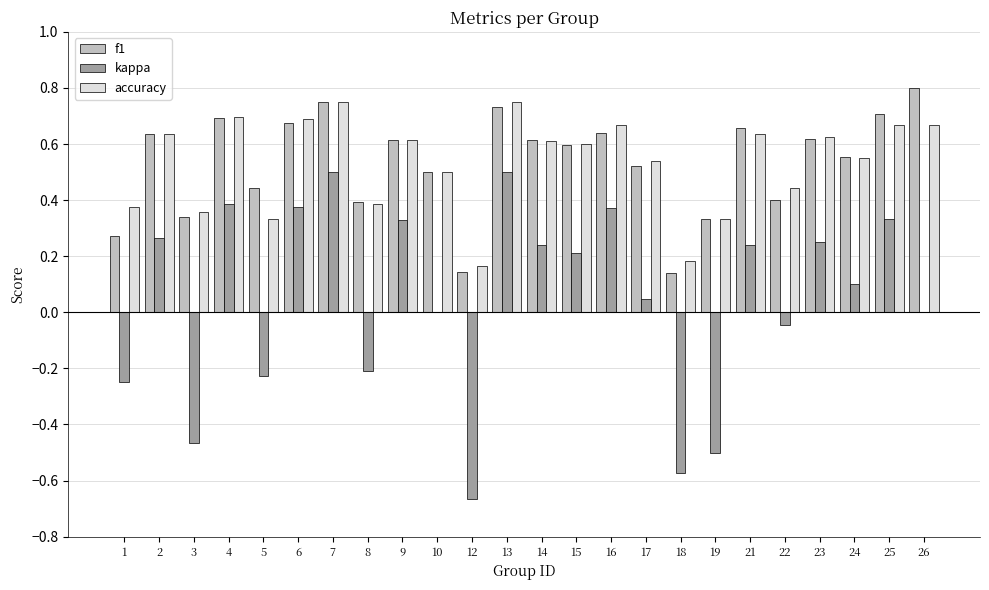

Is the value of kappa at 10 greater than the value of f1 at 15?

No